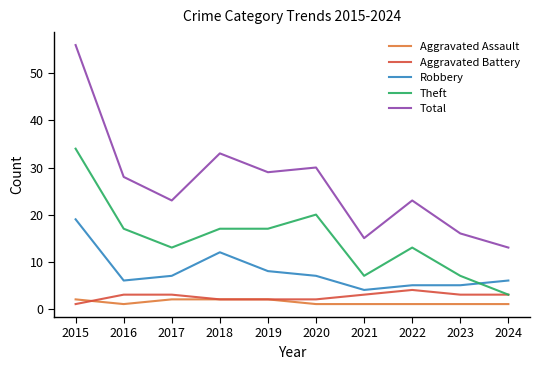

Reading right to left, list all the values displayed in this chart.

Aggravated Assault: 2024=1	2023=1	2022=1	2021=1	2020=1	2019=2	2018=2	2017=2	2016=1	2015=2
Aggravated Battery: 2024=3	2023=3	2022=4	2021=3	2020=2	2019=2	2018=2	2017=3	2016=3	2015=1
Robbery: 2024=6	2023=5	2022=5	2021=4	2020=7	2019=8	2018=12	2017=7	2016=6	2015=19
Theft: 2024=3	2023=7	2022=13	2021=7	2020=20	2019=17	2018=17	2017=13	2016=17	2015=34
Total: 2024=13	2023=16	2022=23	2021=15	2020=30	2019=29	2018=33	2017=23	2016=28	2015=56